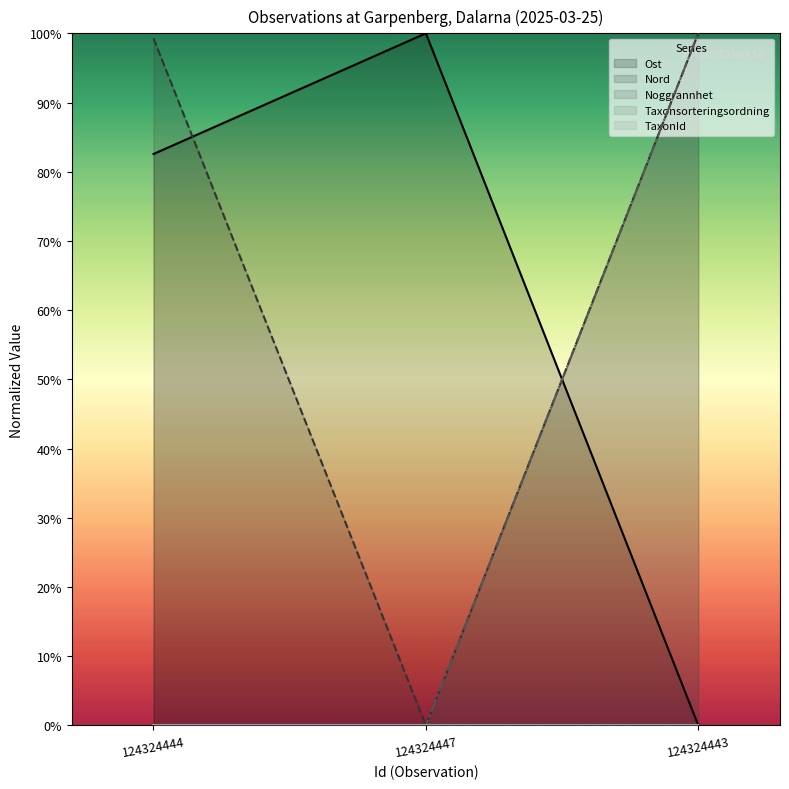

True or false: Noggrannhet has a value of 0.0 at 124324444.

True